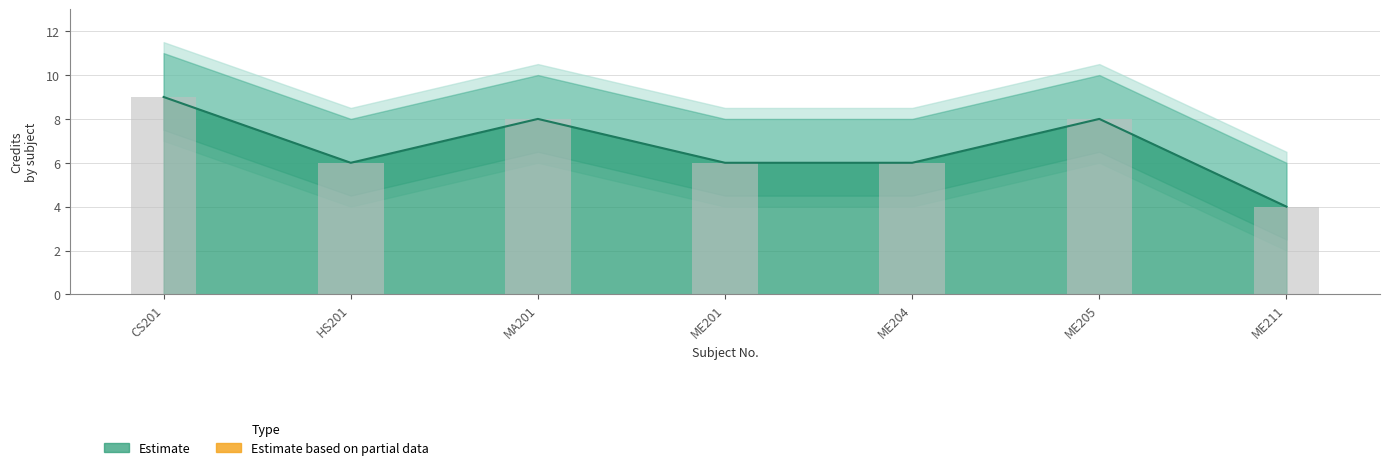

What is the label of the 3rd bar from the left?

MA201